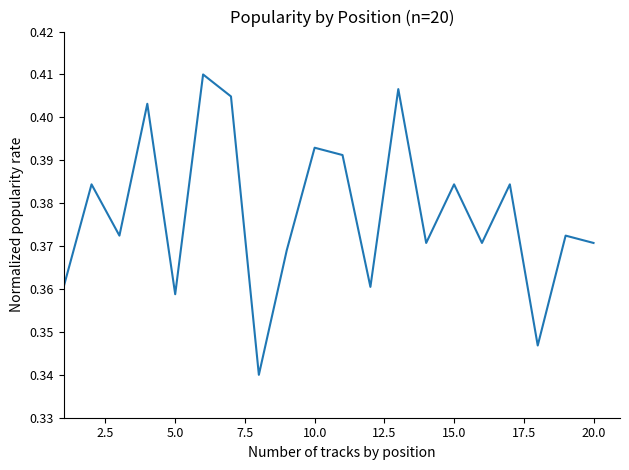

Does the chart have visible grid lines?

No